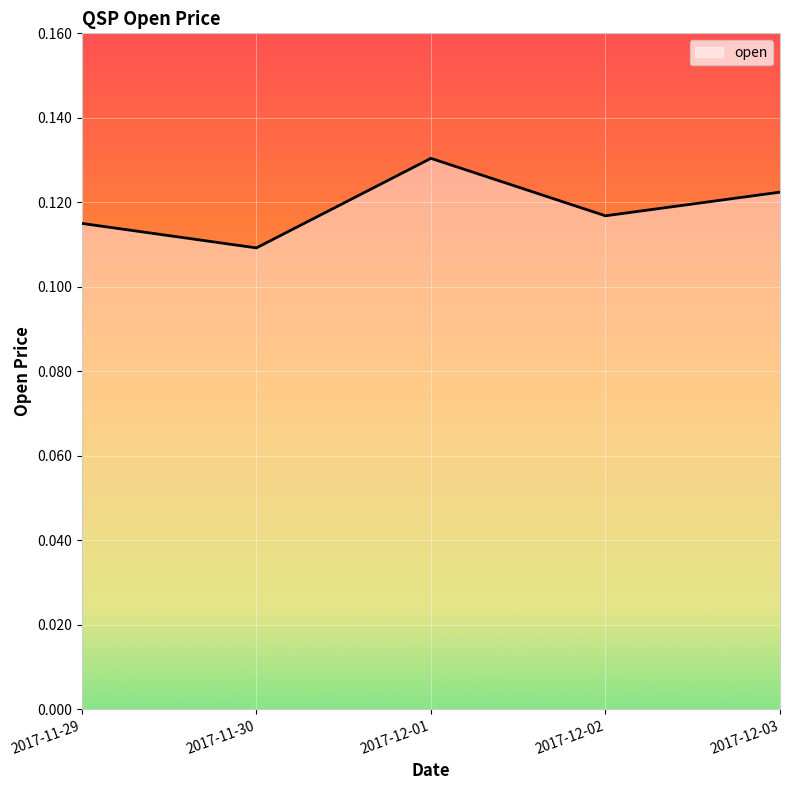

Is it true that the value at 2017-12-02 is 0.2?

False